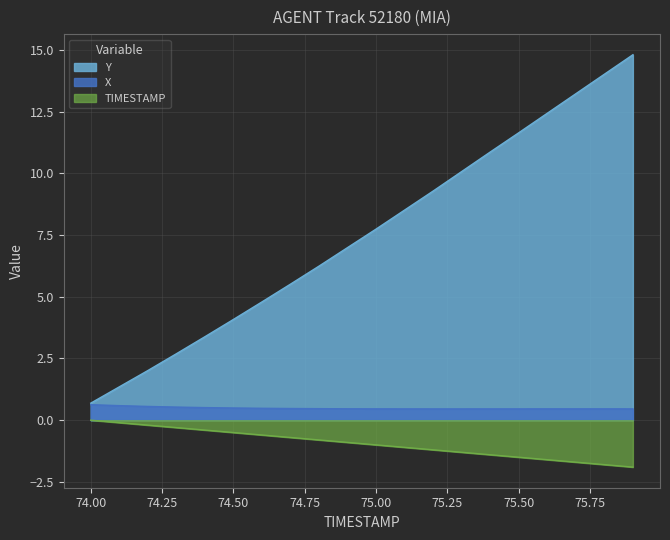

Rank the series by their average value, from highest to lowest.

Y, X, TIMESTAMP